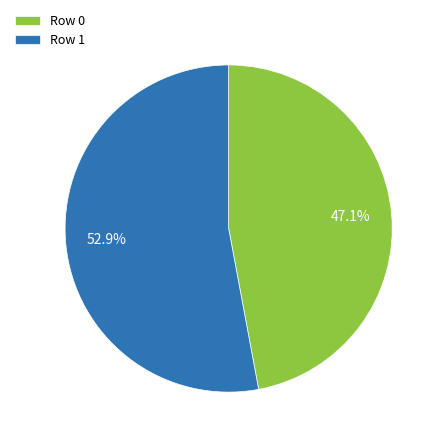

Approximately how many times larger is the value at Row 0 compared to Row 1?

0.9